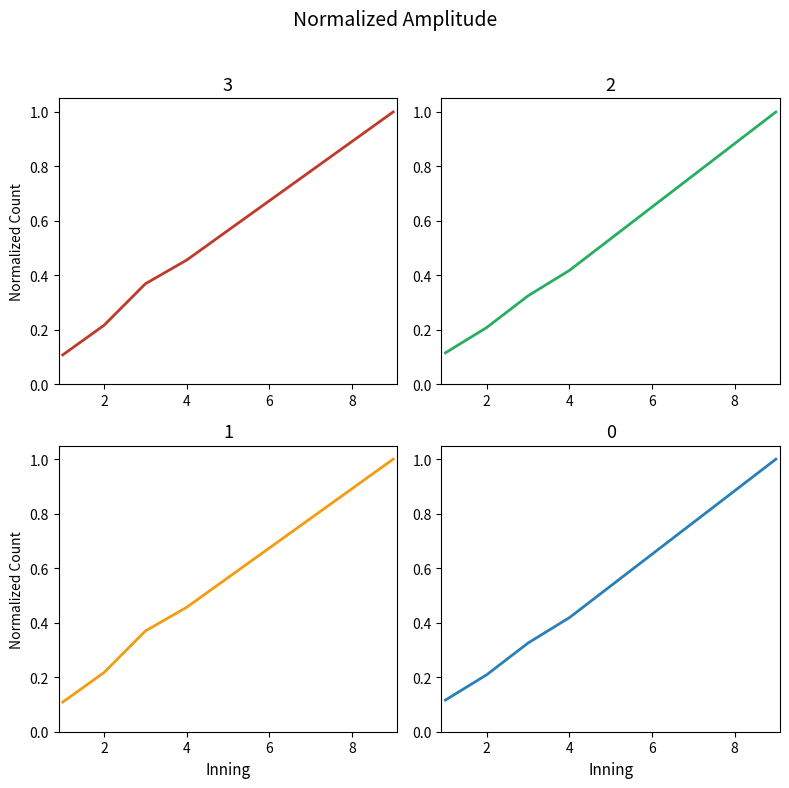

Read the top value at 4.

0.4